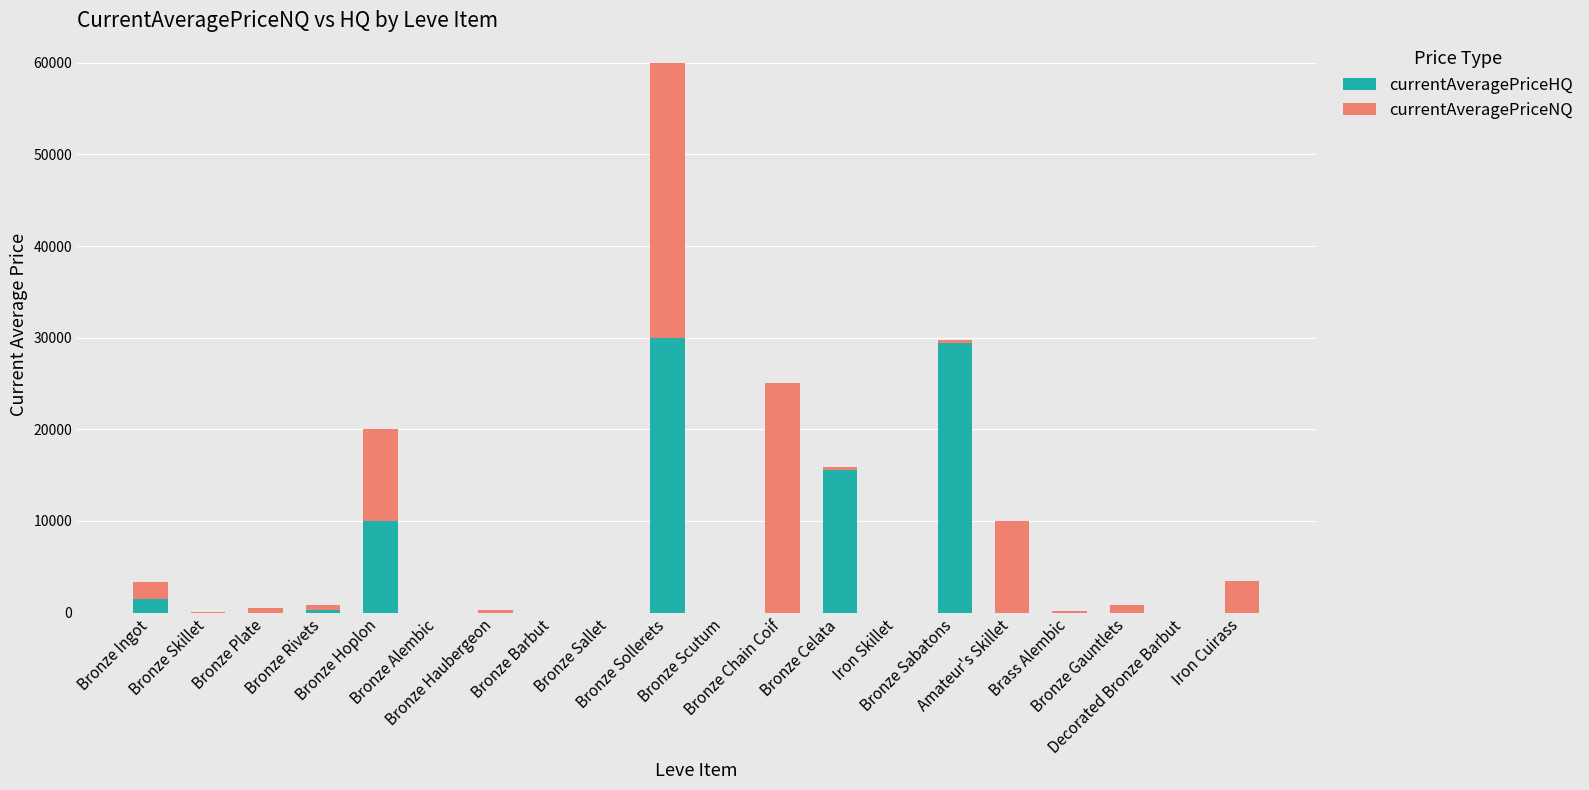

At which category is the sum across all series the highest?

Bronze Sollerets